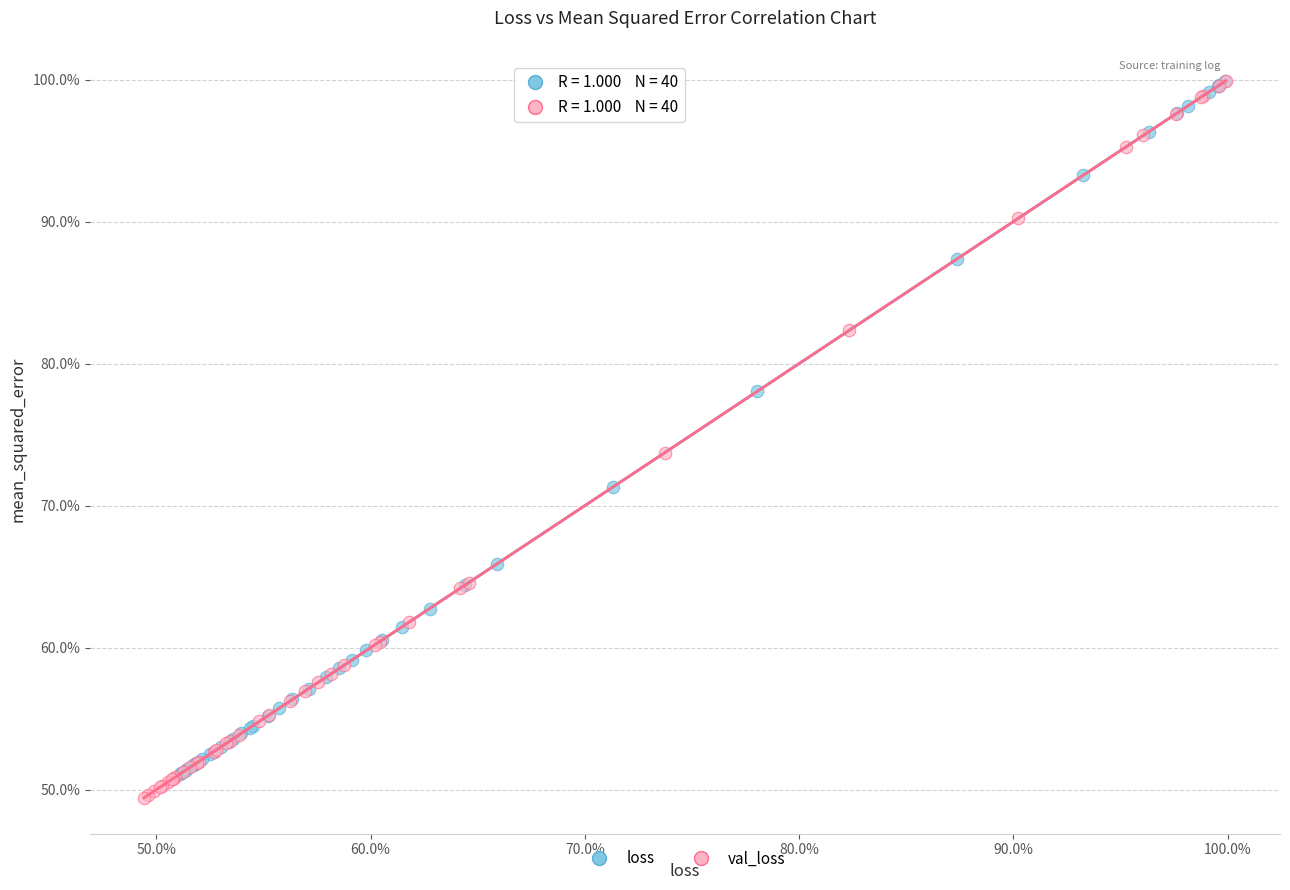

What are all the series names shown in the legend?

loss, val_loss